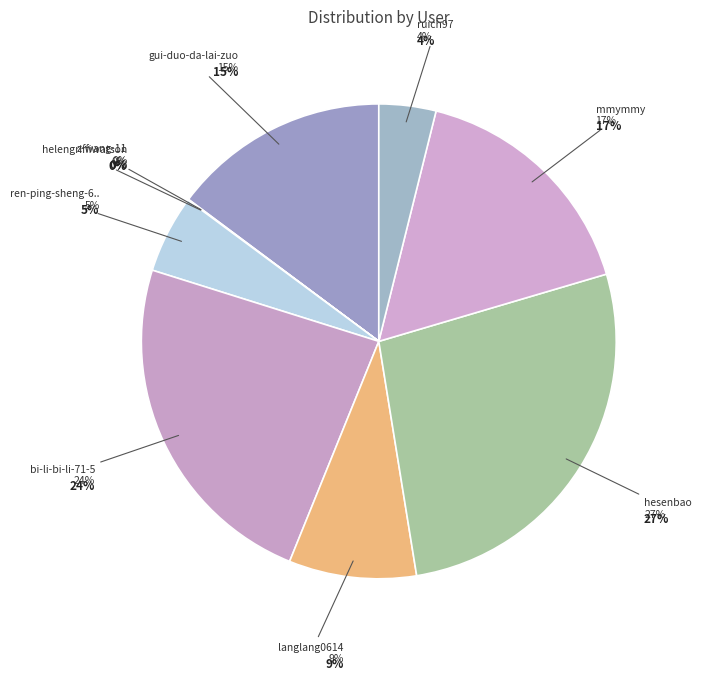

Which category has the smallest portion of the pie?

helengriffiwatson